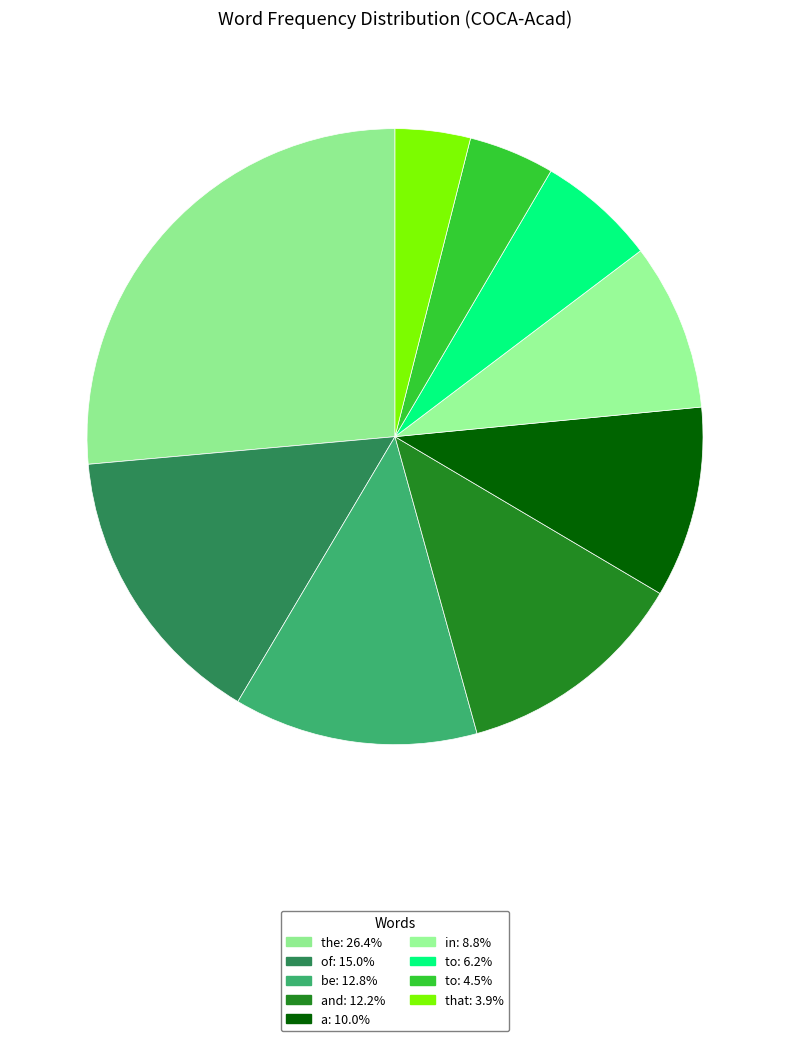

Which slice is the largest?

the